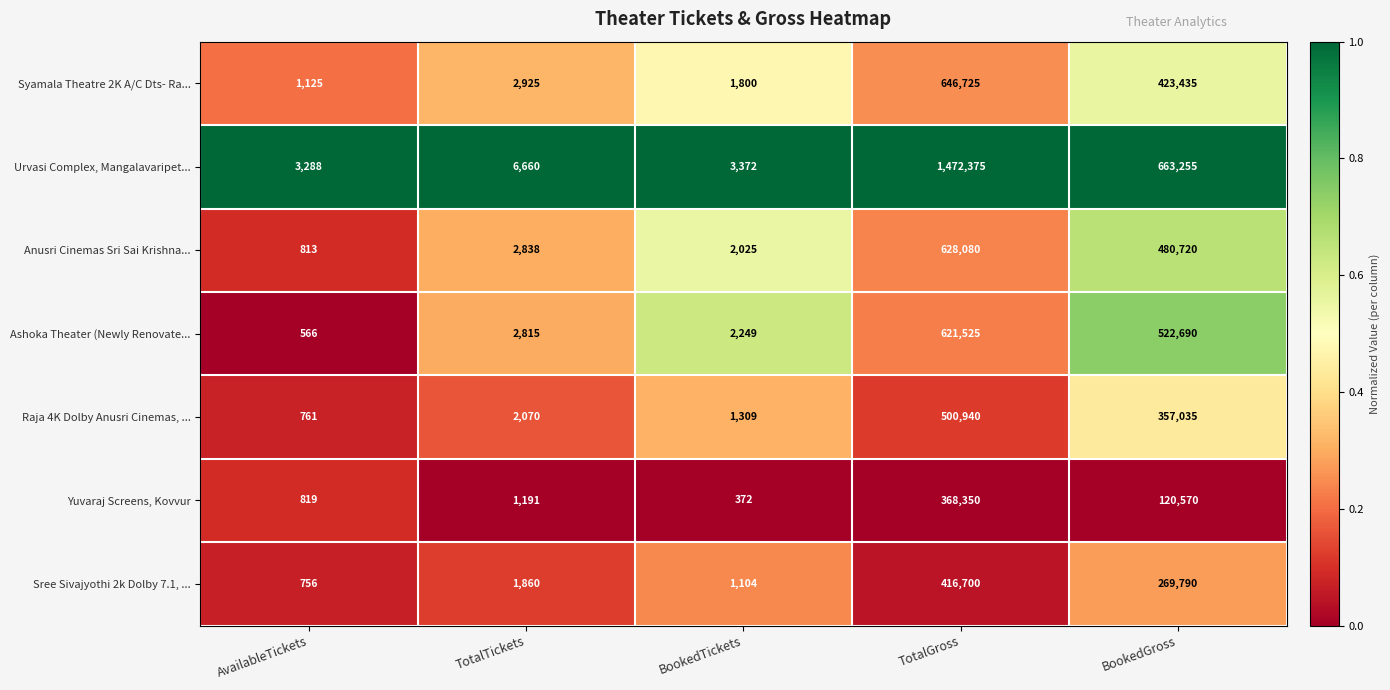

What value does the Yuvaraj Screens, Kovvur series have at TotalTickets, to the nearest 50?

1200